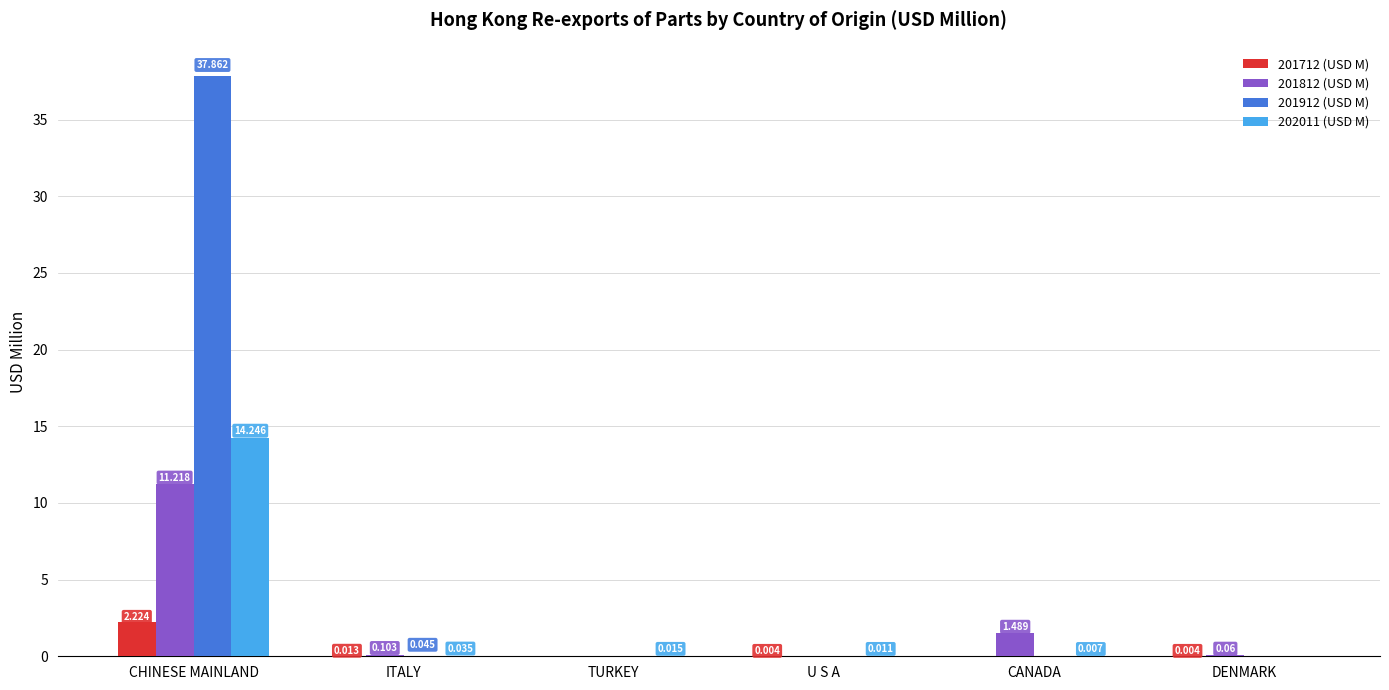

Where is 201912 (USD M) nearest to the value 18?

ITALY